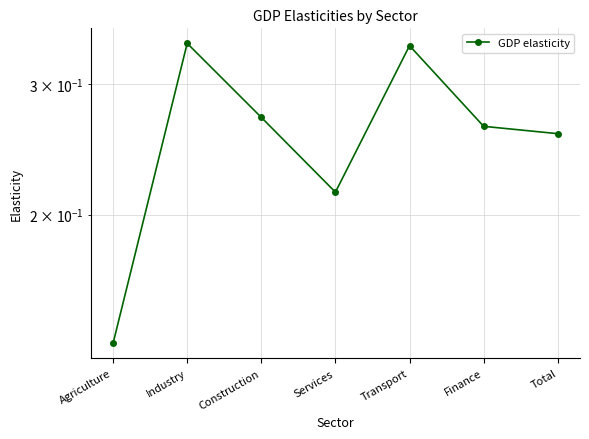

How many lines are shown in the chart?

1